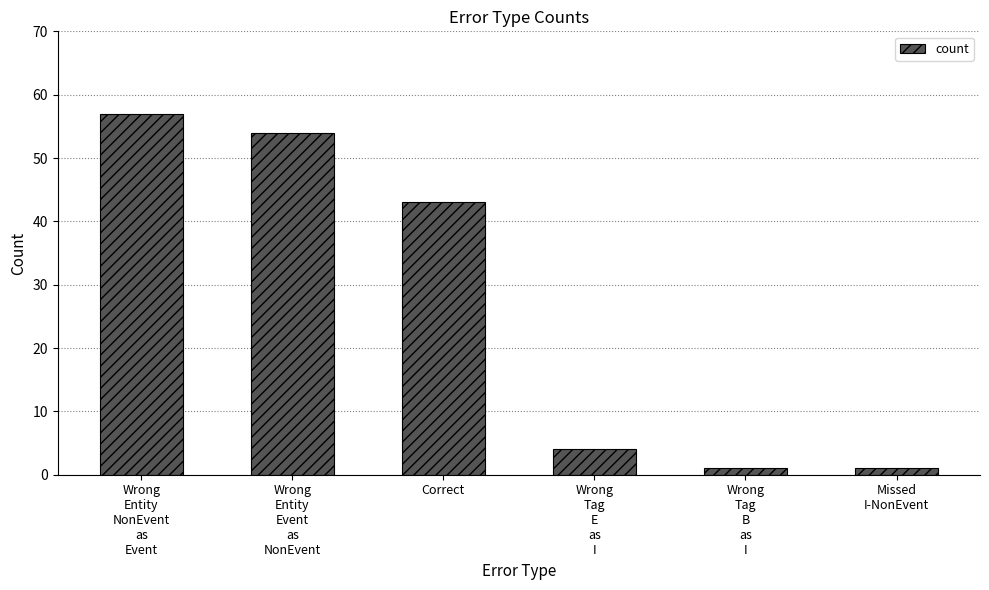

At which category does the chart reach its peak across all series?

Wrong
Entity
NonEvent
as
Event